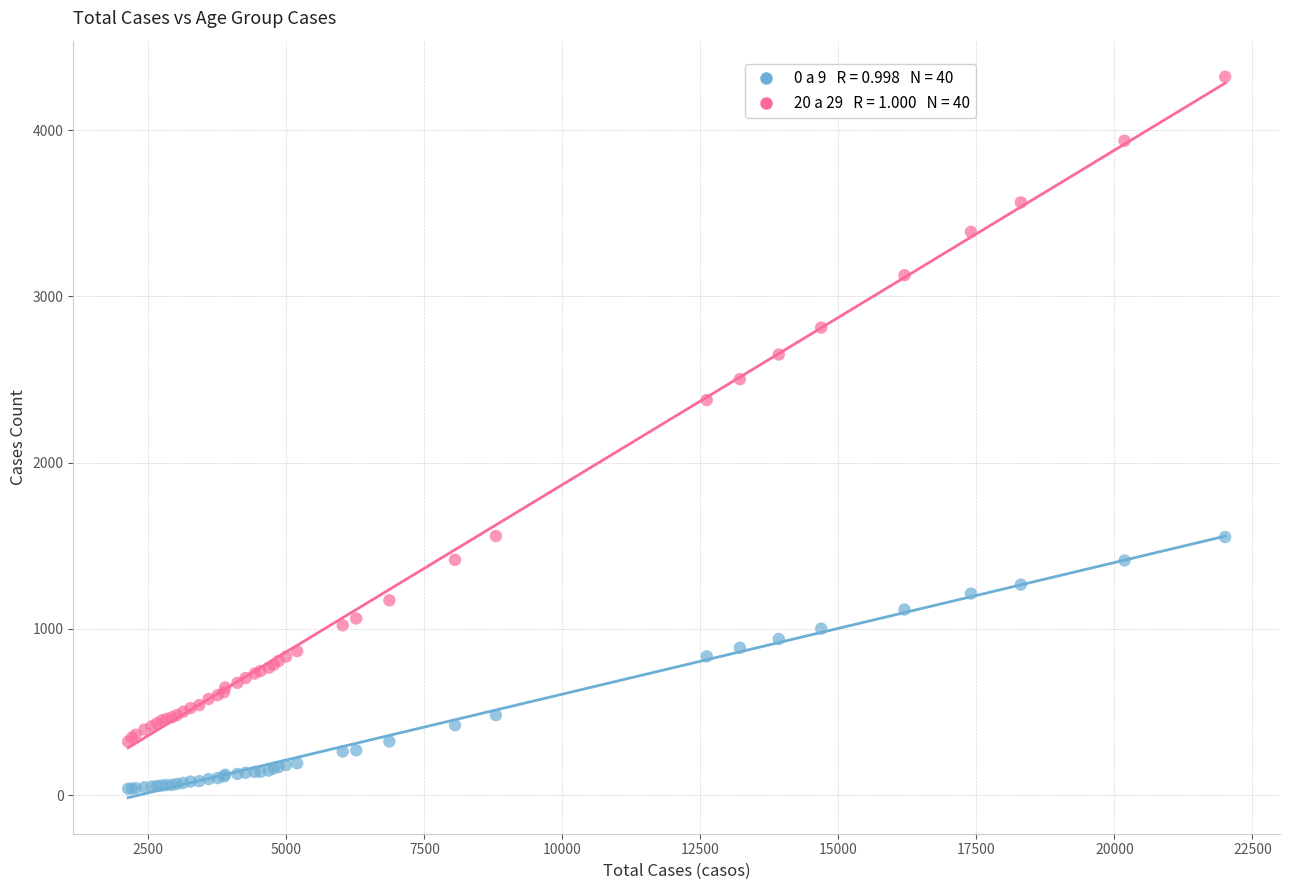

Across all series, what Y value is closest to 2180?

2377